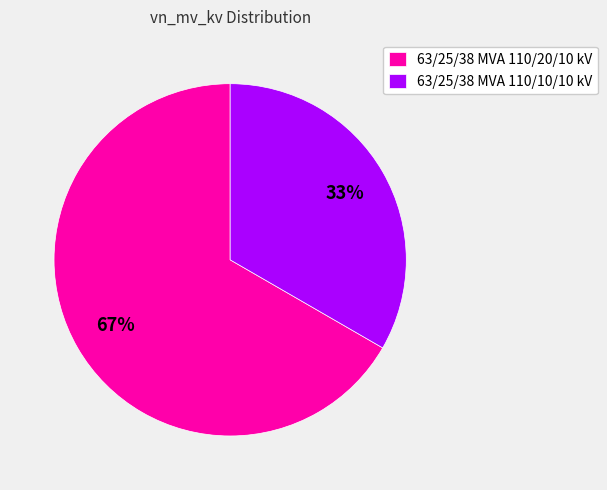

Rank the categories by value from lowest to highest.

63/25/38 MVA 110/10/10 kV, 63/25/38 MVA 110/20/10 kV